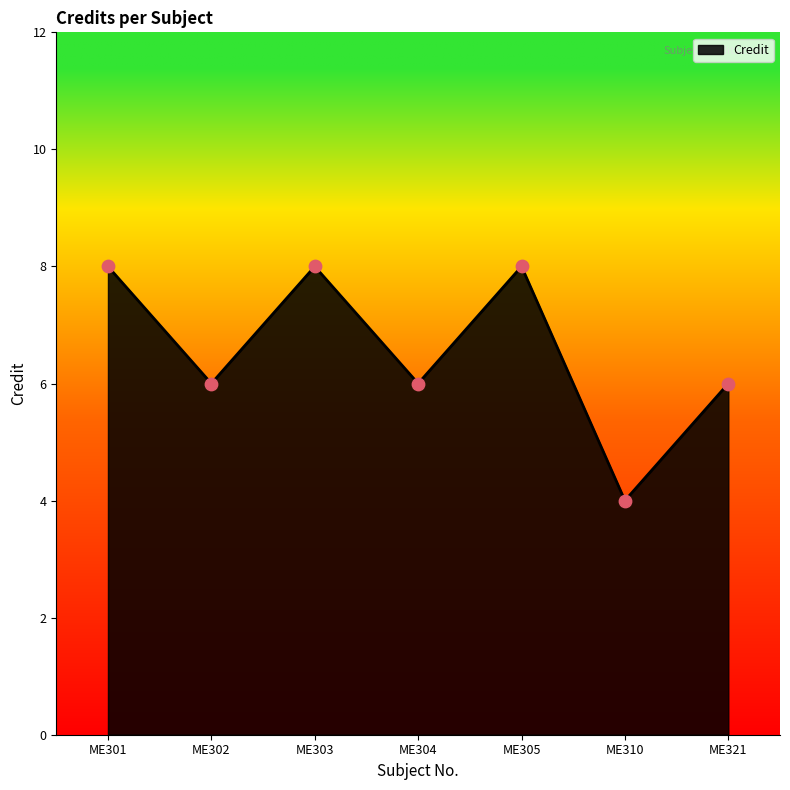

Between ME321 and ME303, which is larger?

ME303